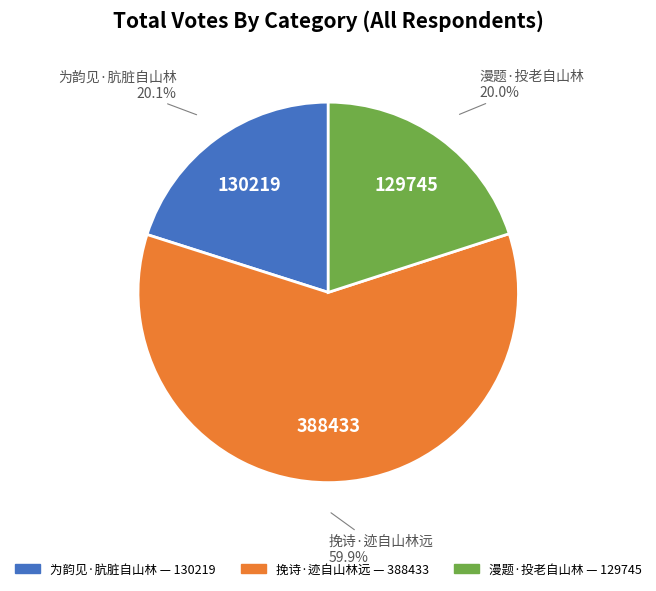

What is the largest slice in the pie chart?

挽诗·迹自山林远